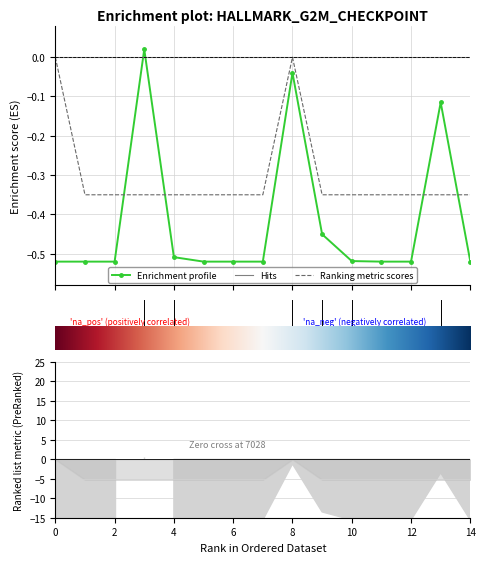

Reading left to right, what are all the values shown in this chart?

Enrichment profile: -0.5	-0.5	-0.5	0.0	-0.5	-0.5	-0.5	-0.5	-0.0	-0.5	-0.5	-0.5	-0.5	-0.1	-0.5
Hits: 0.0	0.0	0.0	0.0	0.0	0.0	0.0	0.0	0.0	0.0	0.0	0.0	0.0	0.0	0.0
Ranking metric scores: 0.0	-0.3	-0.3	-0.3	-0.3	-0.3	-0.3	-0.3	0.0	-0.3	-0.3	-0.3	-0.3	-0.3	-0.3